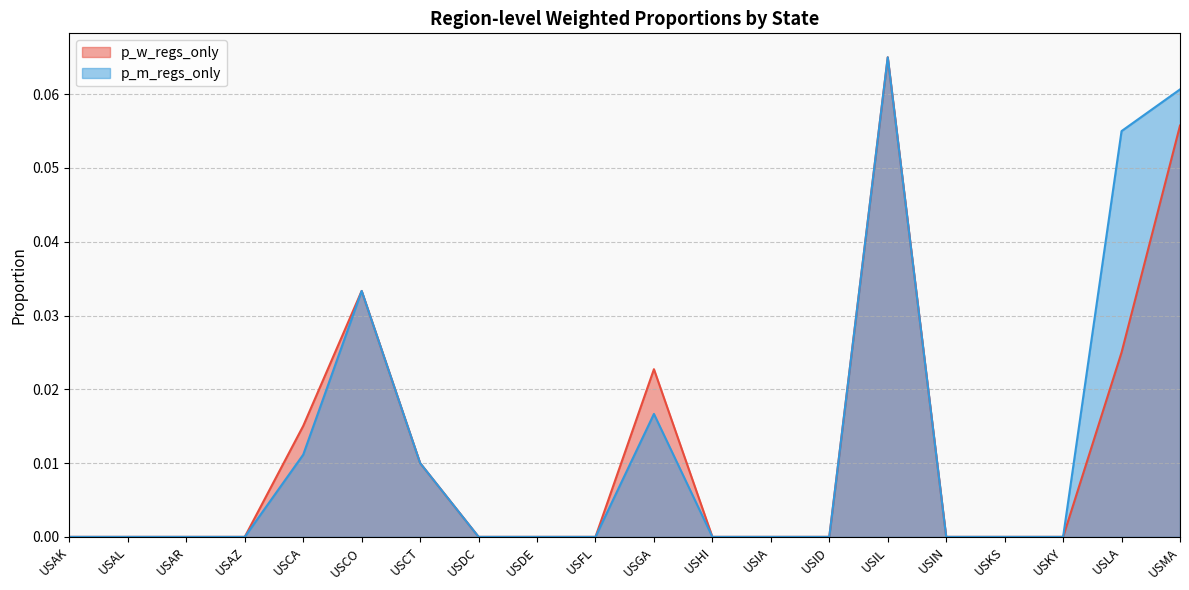

Rank the categories by p_m_regs_only value from lowest to highest.

USAK, USAL, USAR, USAZ, USDC, USDE, USFL, USHI, USIA, USID, USIN, USKS, USKY, USCT, USCA, USGA, USCO, USLA, USMA, USIL